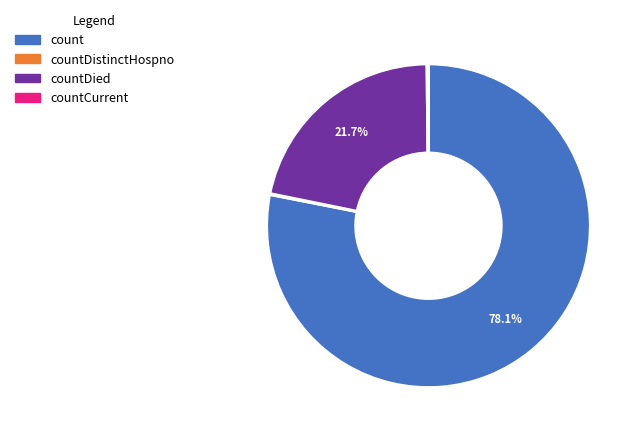

Does any single category account for the majority?

Yes